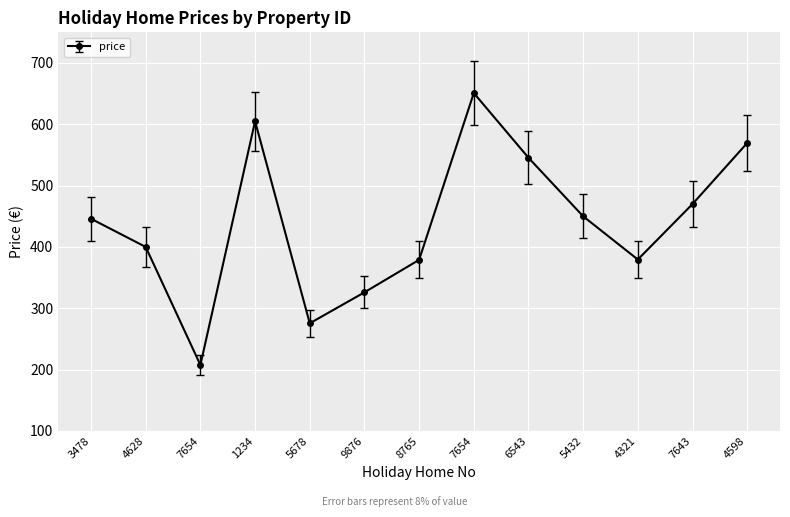

What is the sum of the values at 3478 and 9876?

772.0